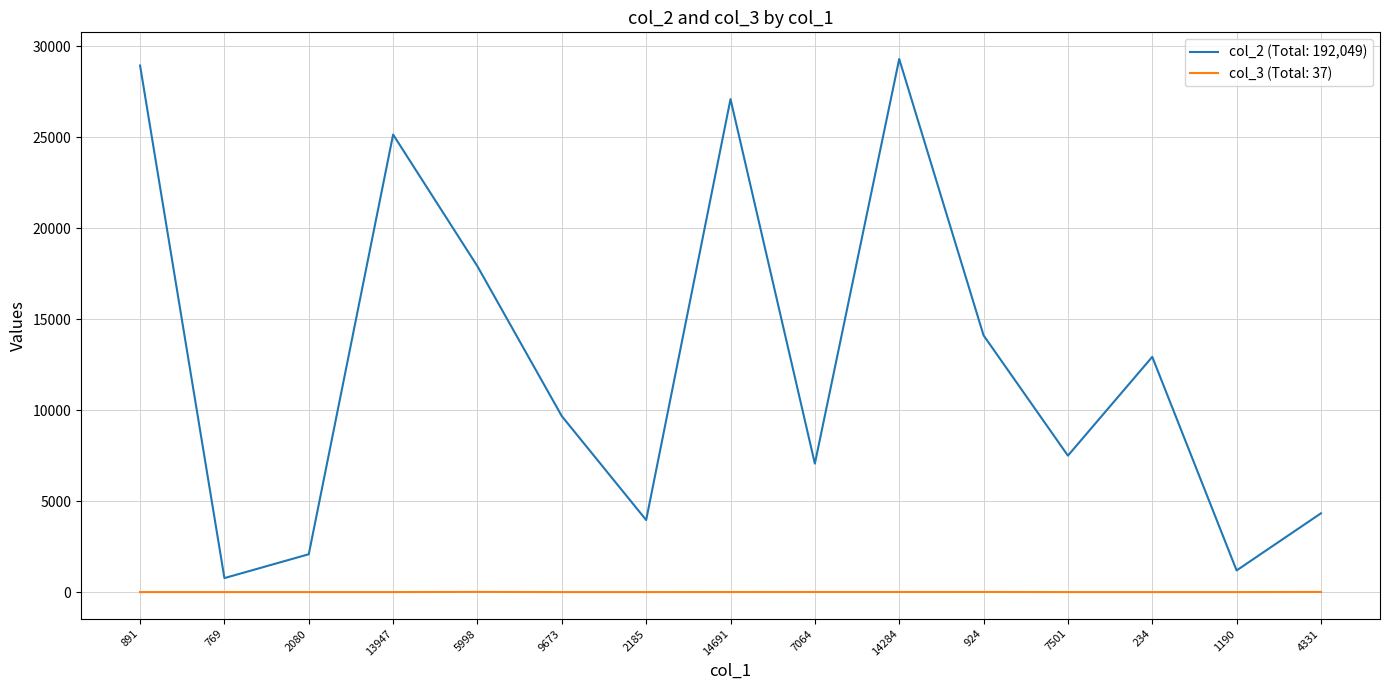

True or false: col_3 (Total: 37) and col_2 (Total: 192,049) intersect in this chart.

False